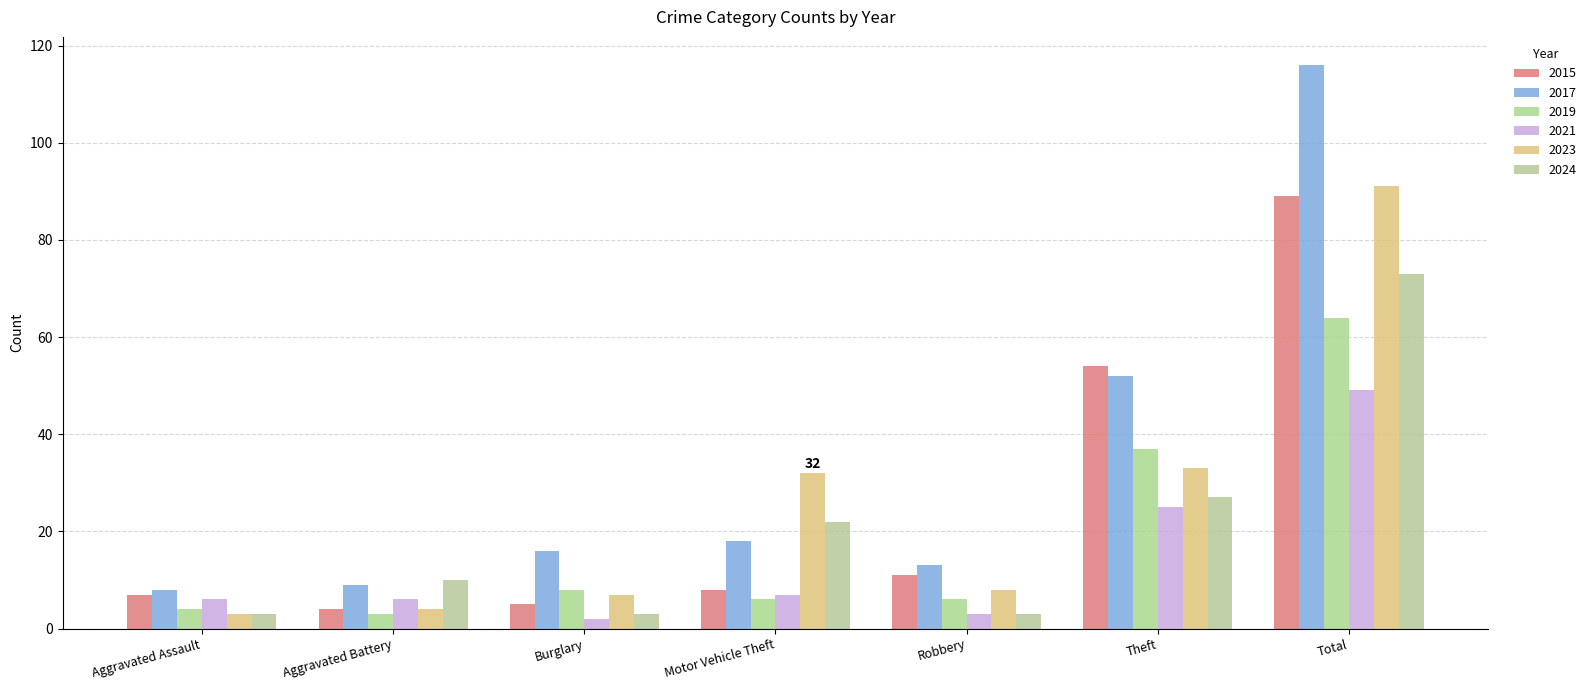

What are all the series names shown in the legend?

2015, 2017, 2019, 2021, 2023, 2024